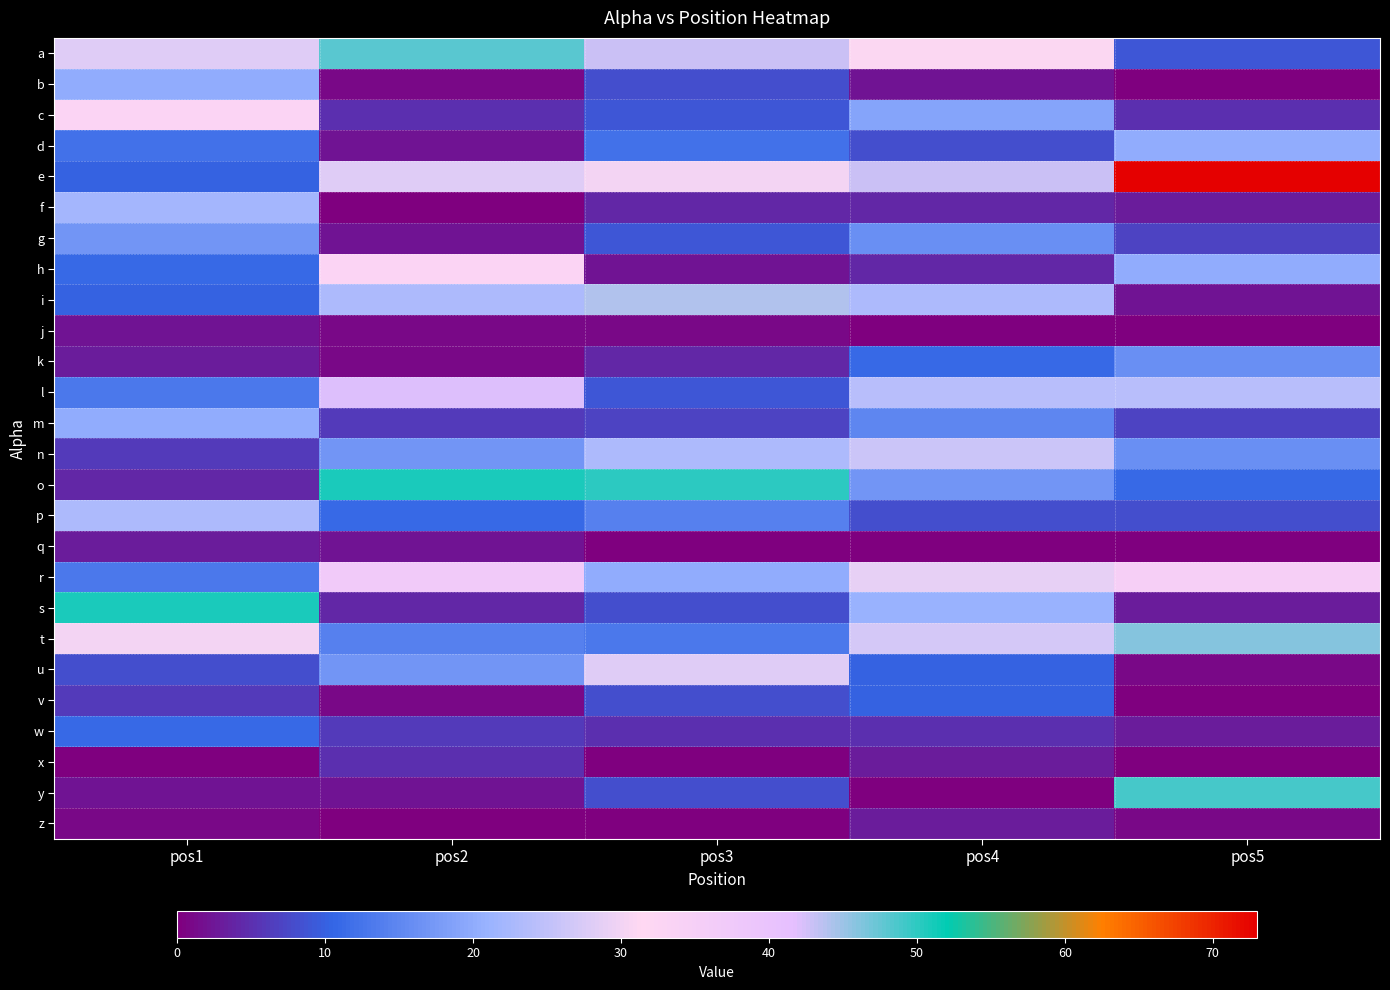

What is the greatest value displayed?

73